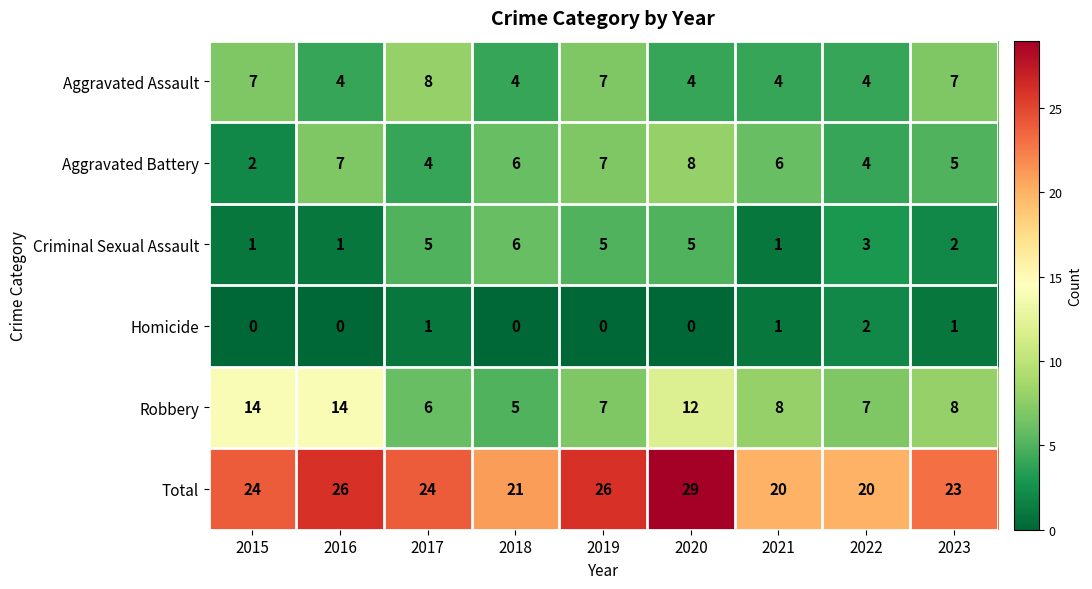

What is the sum of all Aggravated Assault values?

49